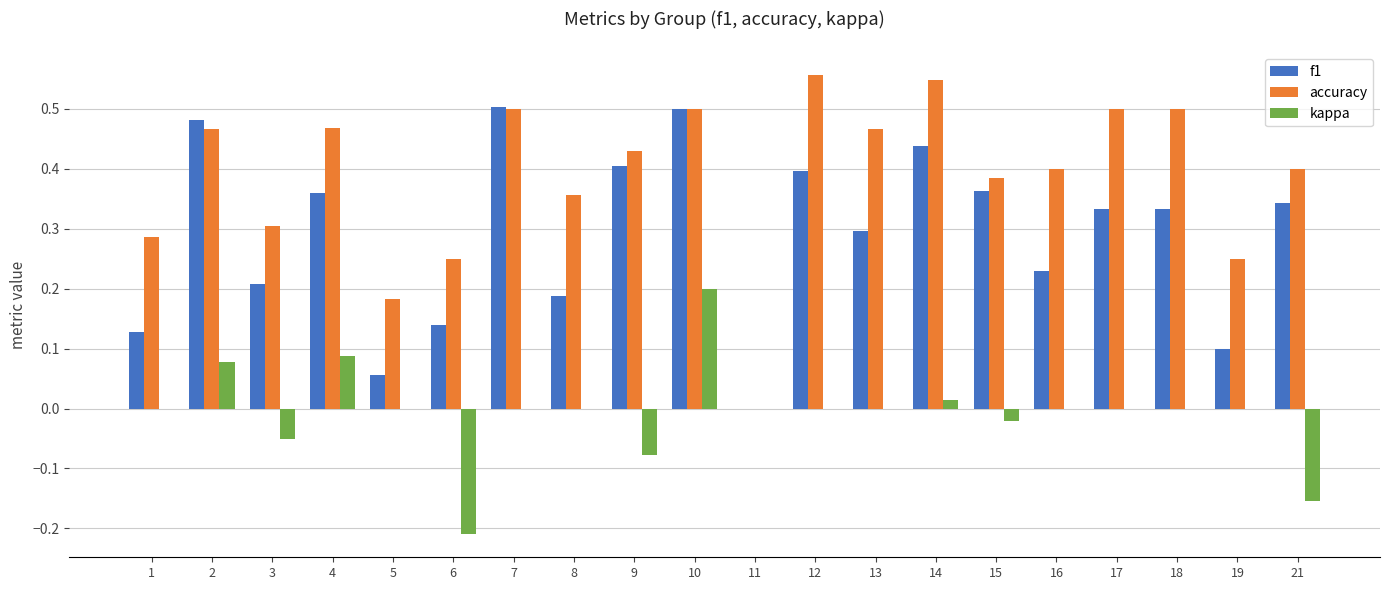

What is the sum of all accuracy values?

7.8